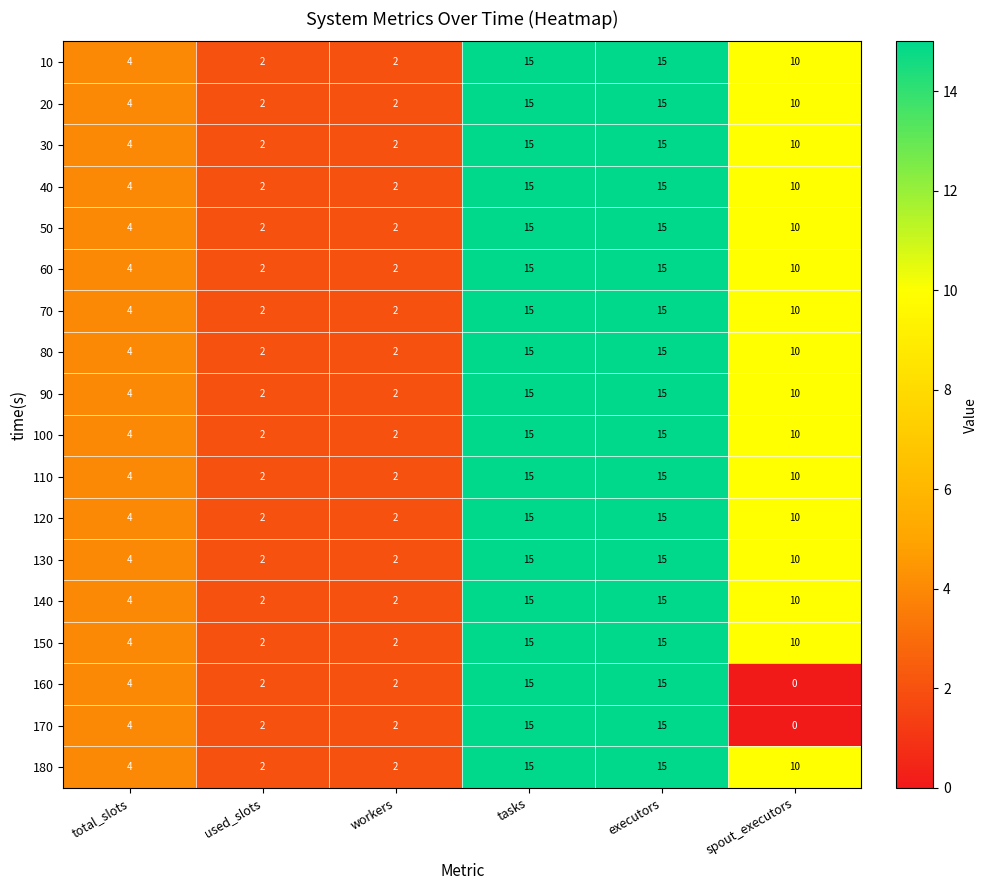

The value of 180 at workers is 2. True or false?

True